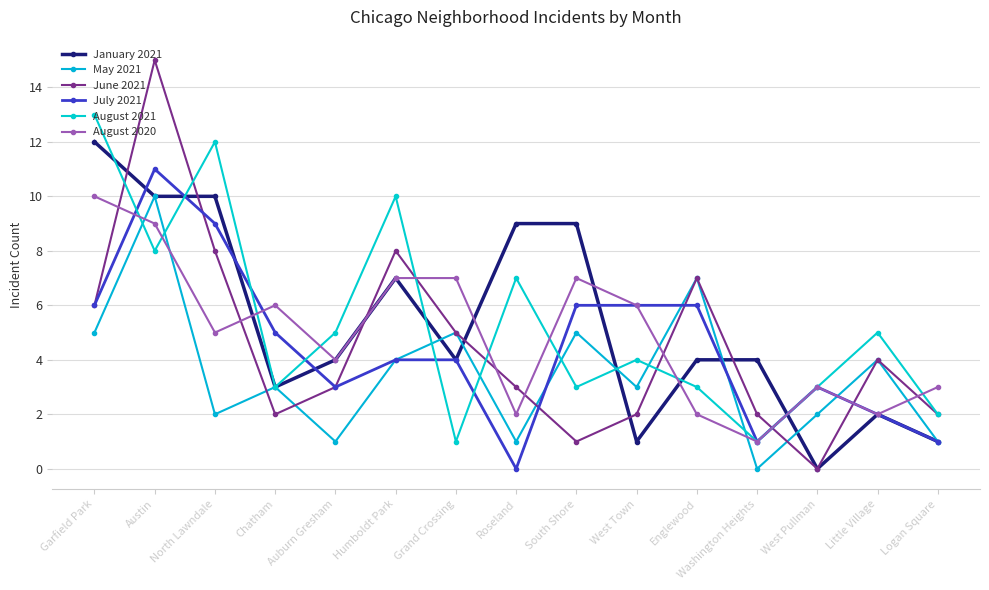

List the series in order of their peak value, highest first.

June 2021, August 2021, January 2021, July 2021, May 2021, August 2020